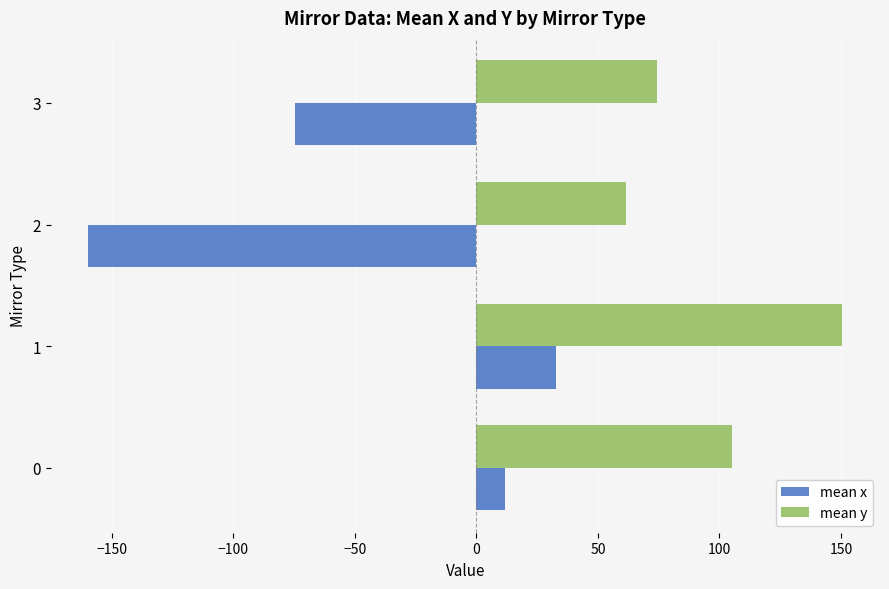

Rank the categories by mean y value from lowest to highest.

2, 3, 0, 1